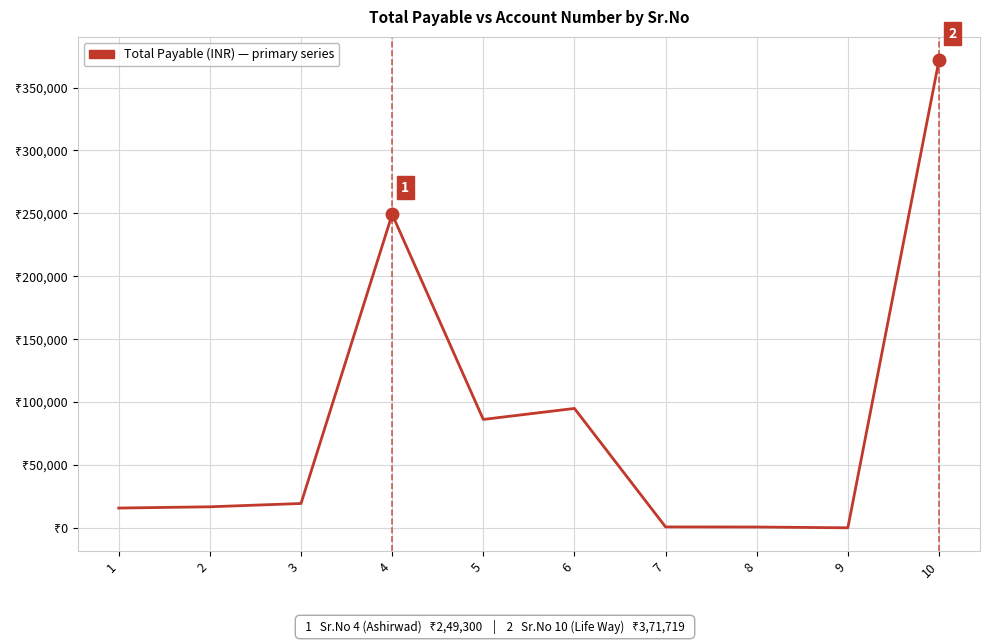

Which category has the highest value across all series?

10